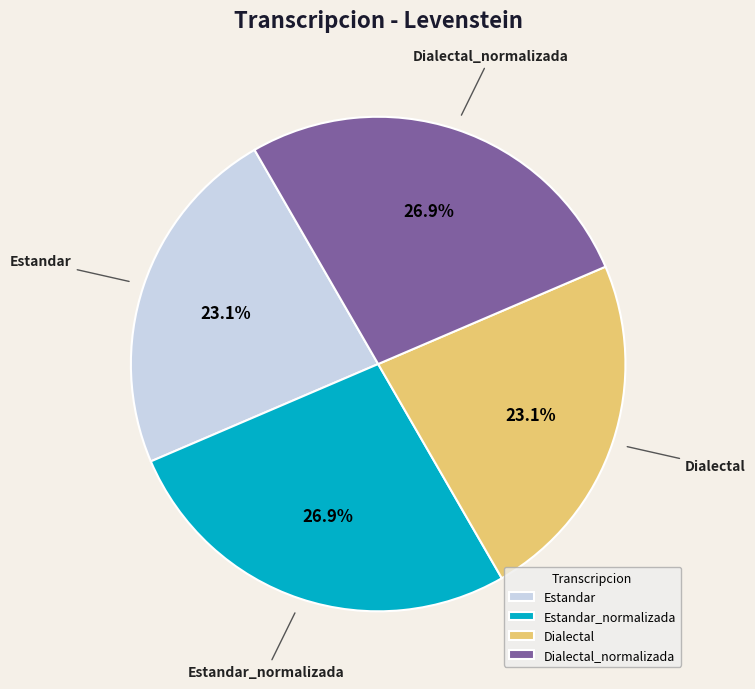

Combined, what portion of the pie is Estandar_normalizada and Dialectal?

50.0%